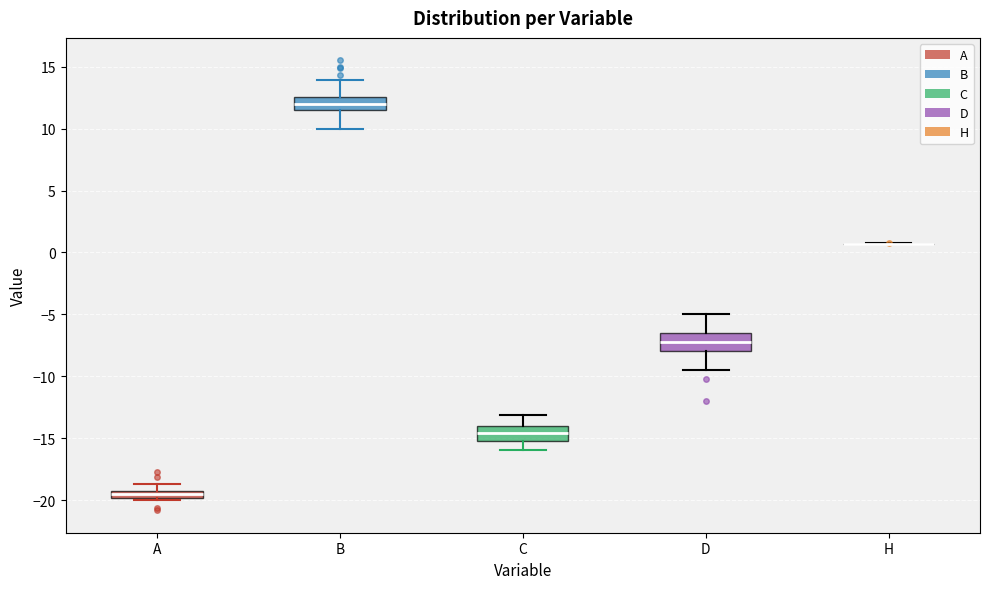

Where does the upper whisker of the box for A end on the y-axis? The values are not printed on the chart, so give them approximately, as read against the axis.

-18.5